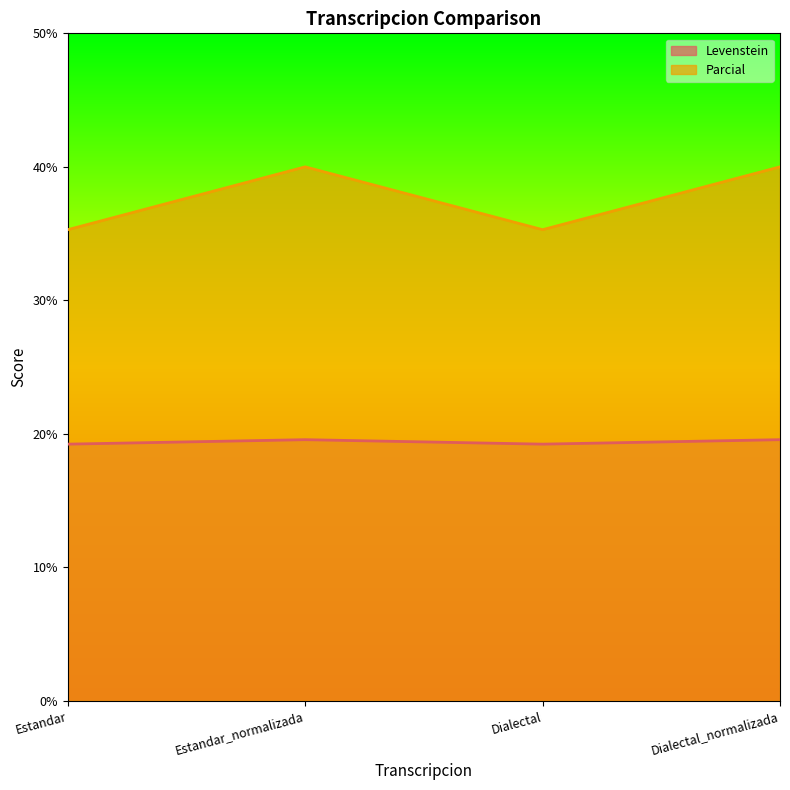

At which category does the chart reach its minimum across all series?

Estandar